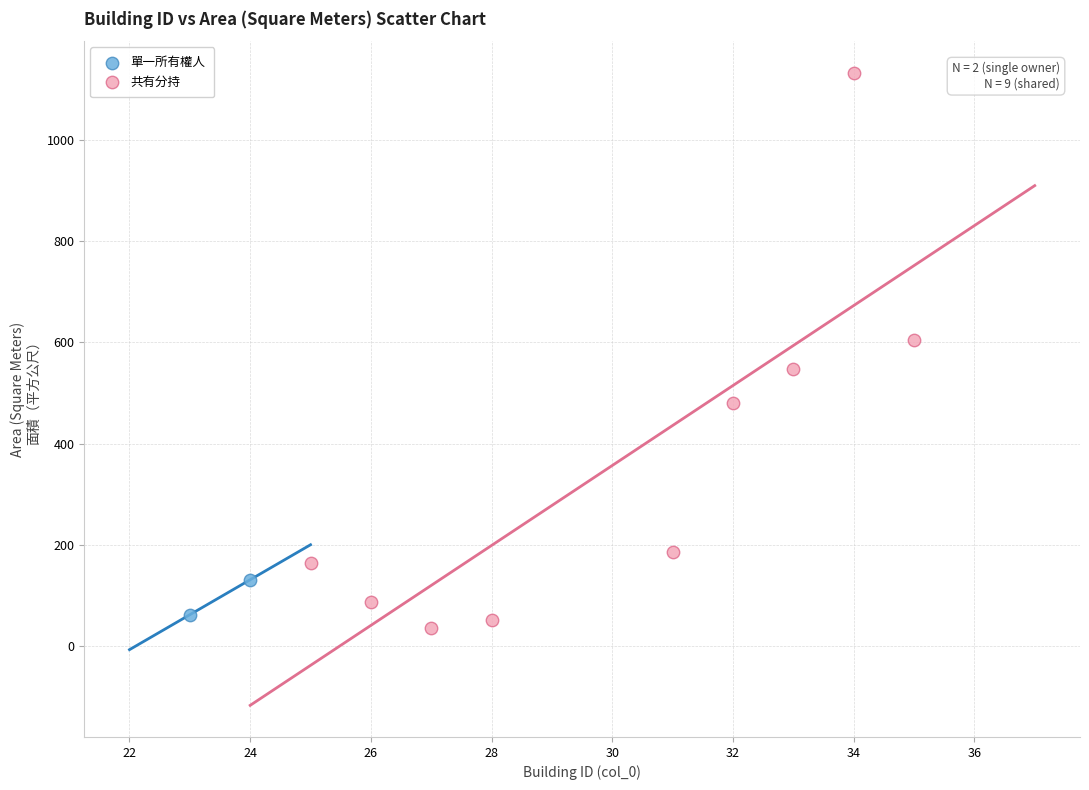

Which series reaches the maximum Y coordinate?

共有分持